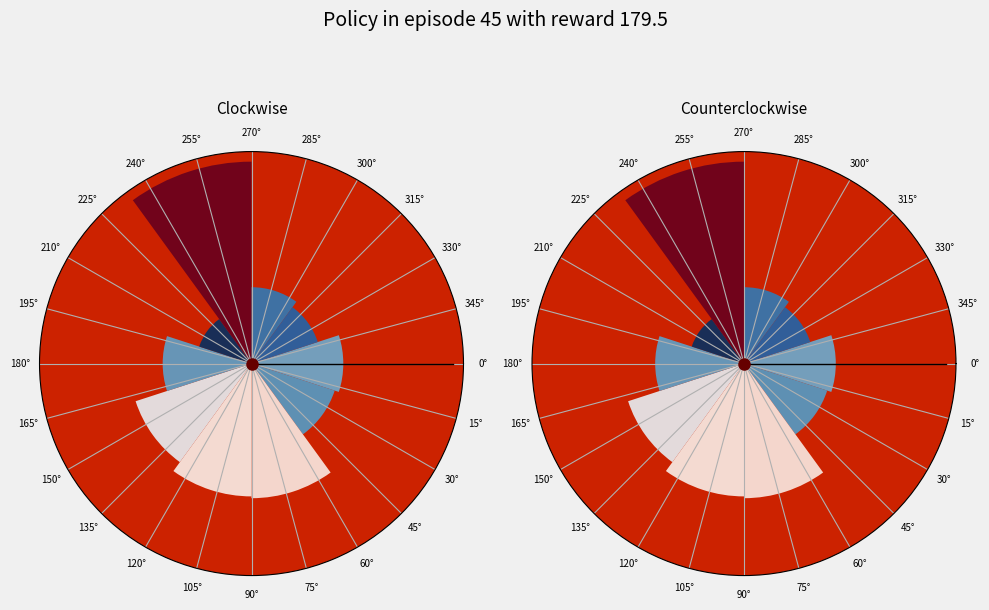

What percentage is NOT represented by 30°?

87.3%